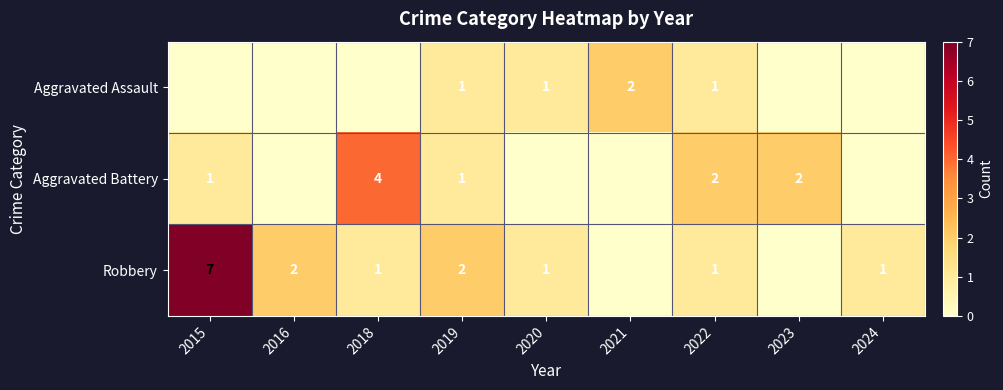

Is it true that Robbery equals 3 at 2019?

False